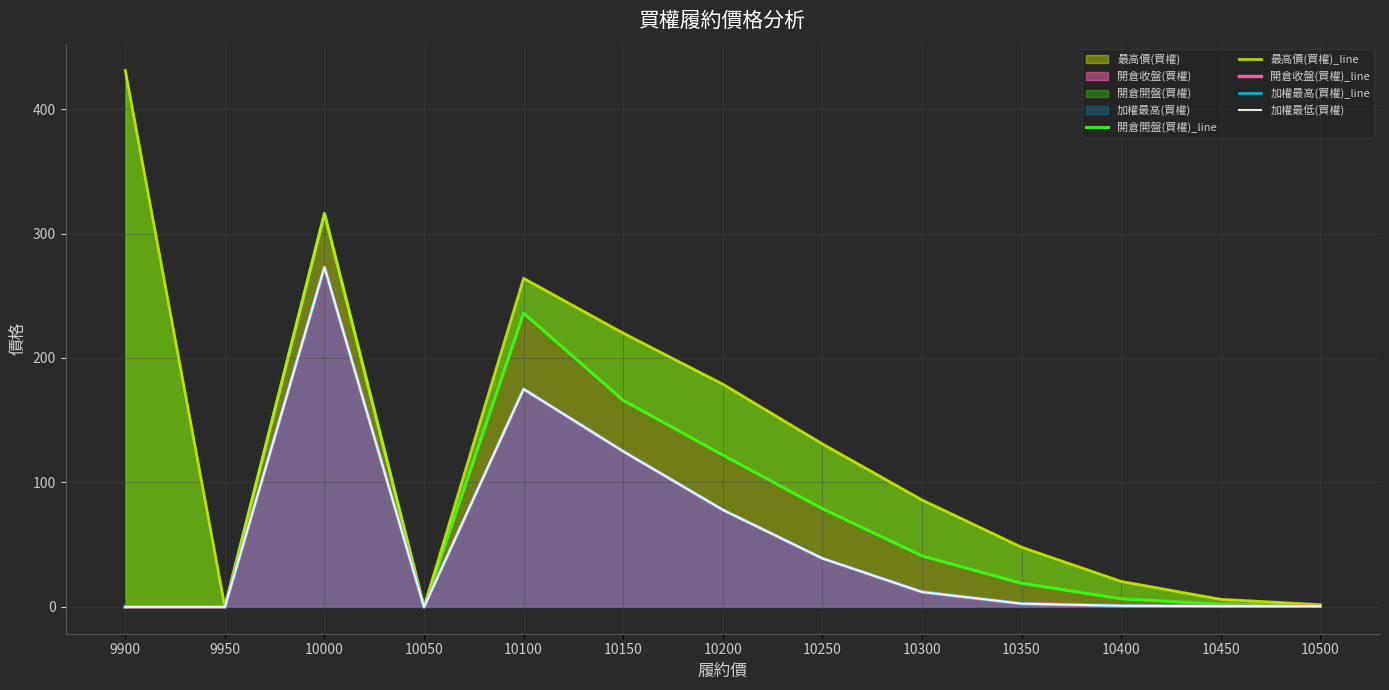

True or false: 加權最低(買權) has a value of 78.0 at 10200.

True